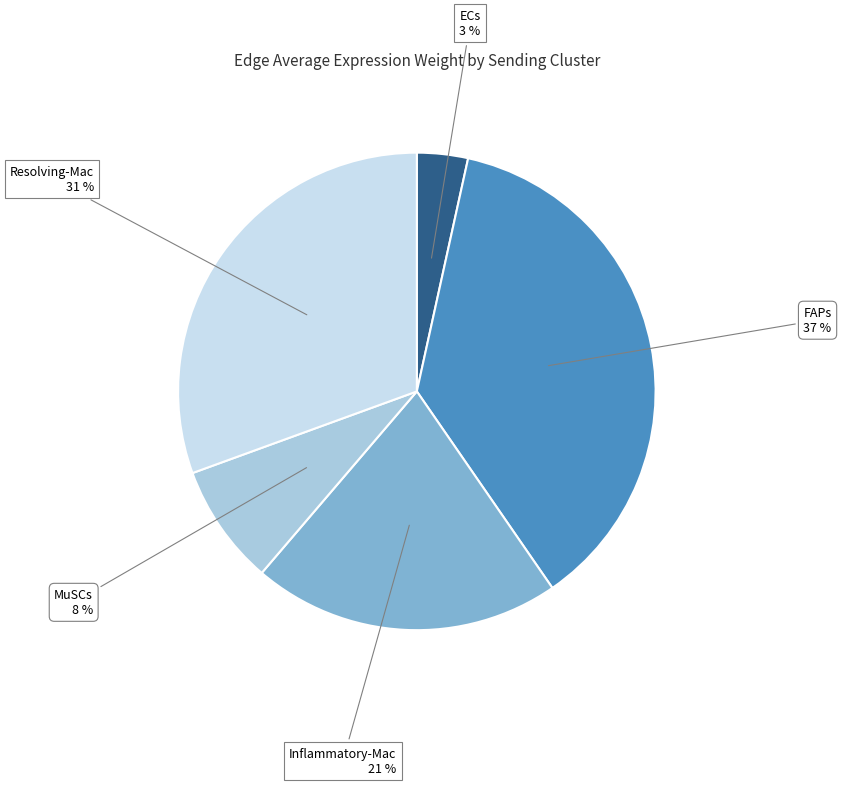

Is there any slice that represents more than half of the pie?

No